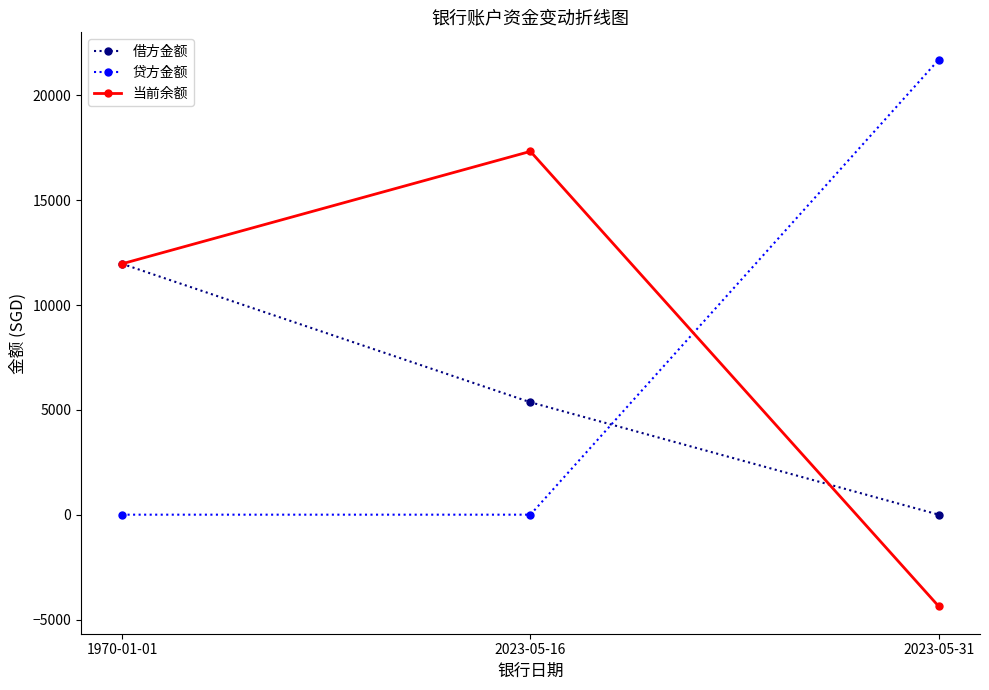

What are all the series names shown in the legend?

借方金额, 贷方金额, 当前余额